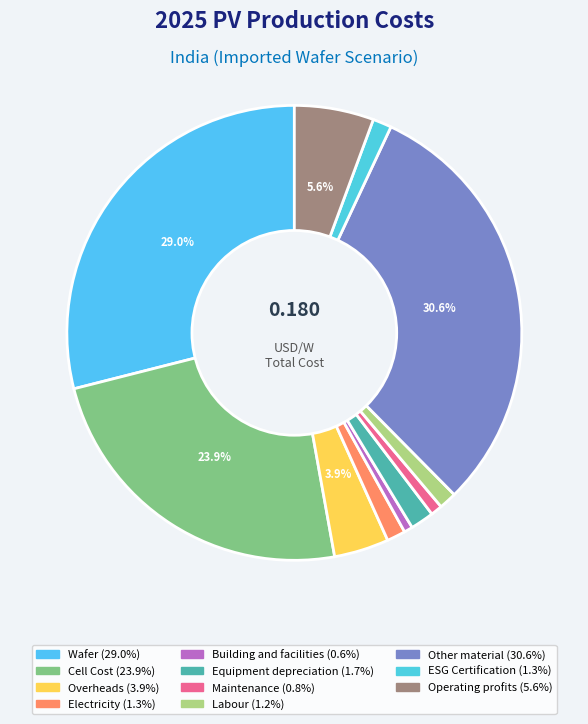

Between Other material and Equipment depreciation, which is larger?

Other material